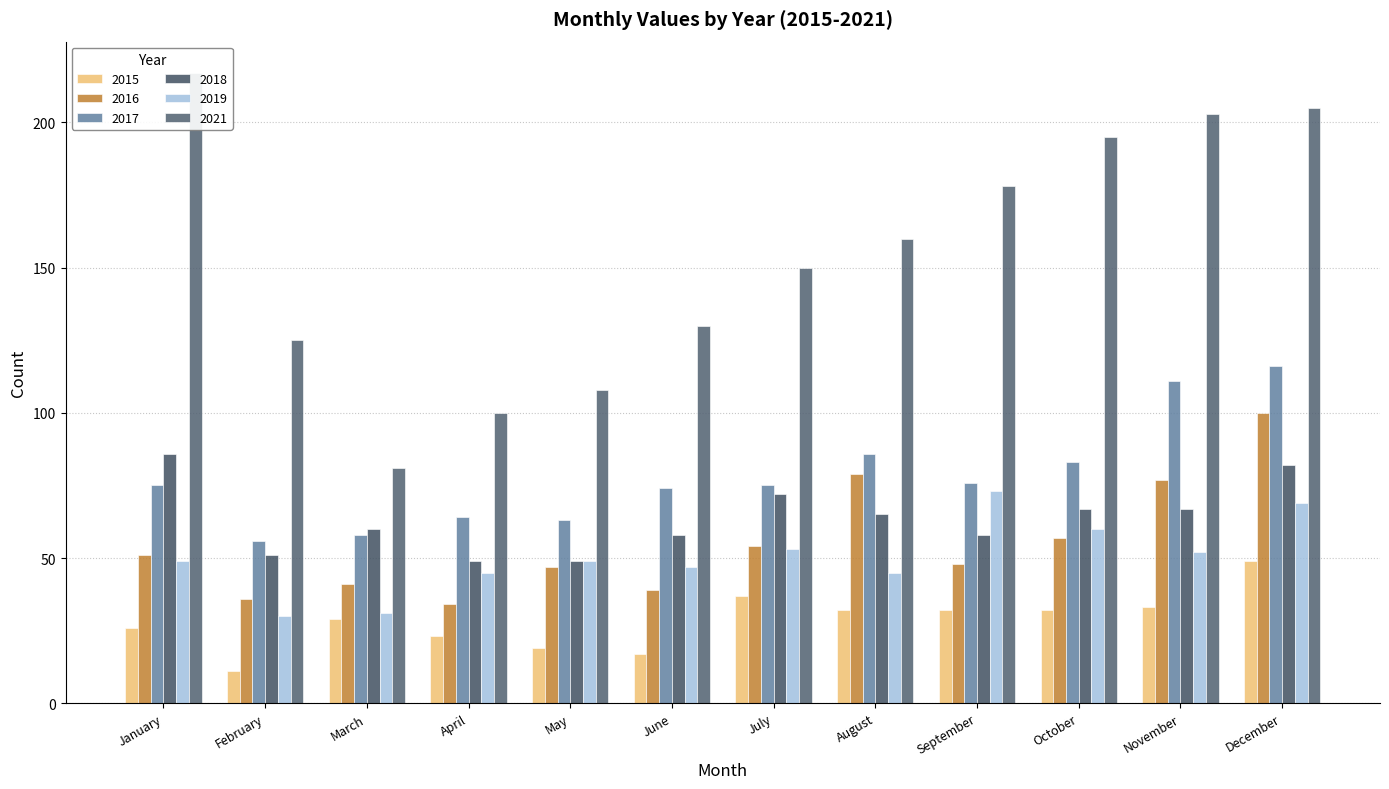

Reading right to left, what are all the values shown in this chart?

2015: December=49	November=33	October=32	September=32	August=32	July=37	June=17	May=19	April=23	March=29	February=11	January=26
2016: December=100	November=77	October=57	September=48	August=79	July=54	June=39	May=47	April=34	March=41	February=36	January=51
2017: December=116	November=111	October=83	September=76	August=86	July=75	June=74	May=63	April=64	March=58	February=56	January=75
2018: December=82	November=67	October=67	September=58	August=65	July=72	June=58	May=49	April=49	March=60	February=51	January=86
2019: December=69	November=52	October=60	September=73	August=45	July=53	June=47	May=49	April=45	March=31	February=30	January=49
2021: December=205	November=203	October=195	September=178	August=160	July=150	June=130	May=108	April=100	March=81	February=125	January=217